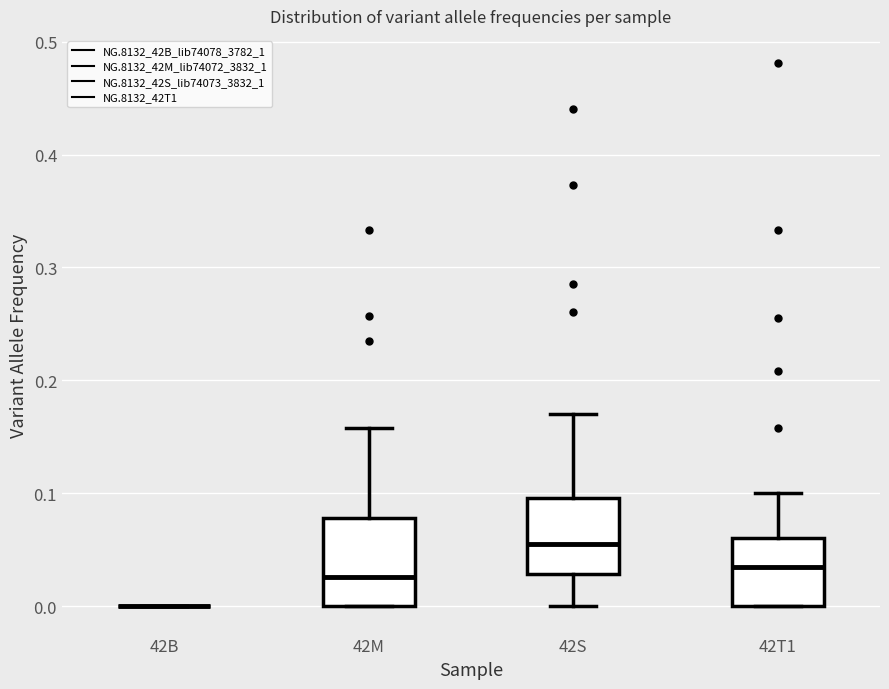

Reading left to right, transcribe this box plot: for each box, give where its median line is, the range the box spans, and where its two whiskers end, as read against the y-axis. The values are not printed on the chart, so give them approximately, as read against the axis.

42B: box collapsed to a line at 0.00, whiskers 0.00 to 0.00
42M: median 0.03, box 0.00 to 0.08, whiskers 0.00 to 0.16
42S: median 0.06, box 0.03 to 0.10, whiskers 0.00 to 0.17
42T1: median 0.04, box 0.00 to 0.06, whiskers 0.00 to 0.10